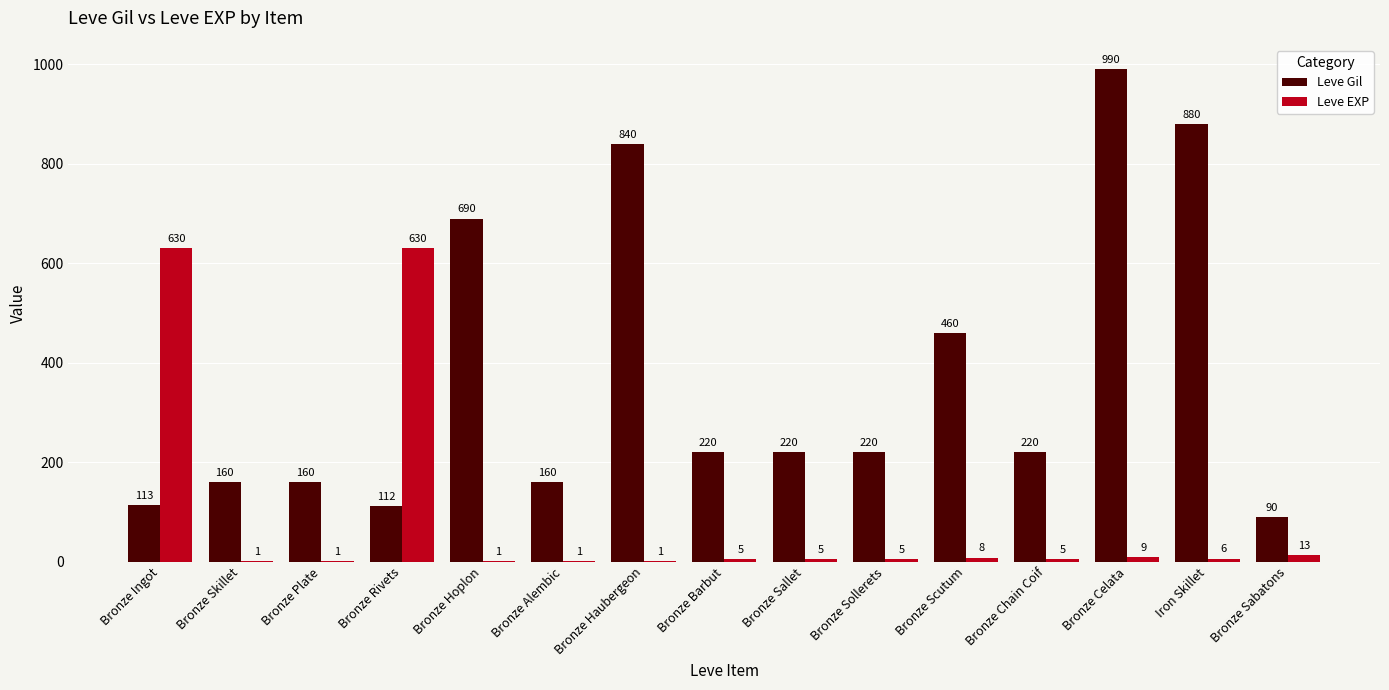

Reading left to right, what are all the values shown in this chart?

Leve Gil: 113	160	160	112	690	160	840	220	220	220	460	220	990	880	90
Leve EXP: 630	1	1	630	1	1	1	5	5	5	8	5	9	6	13